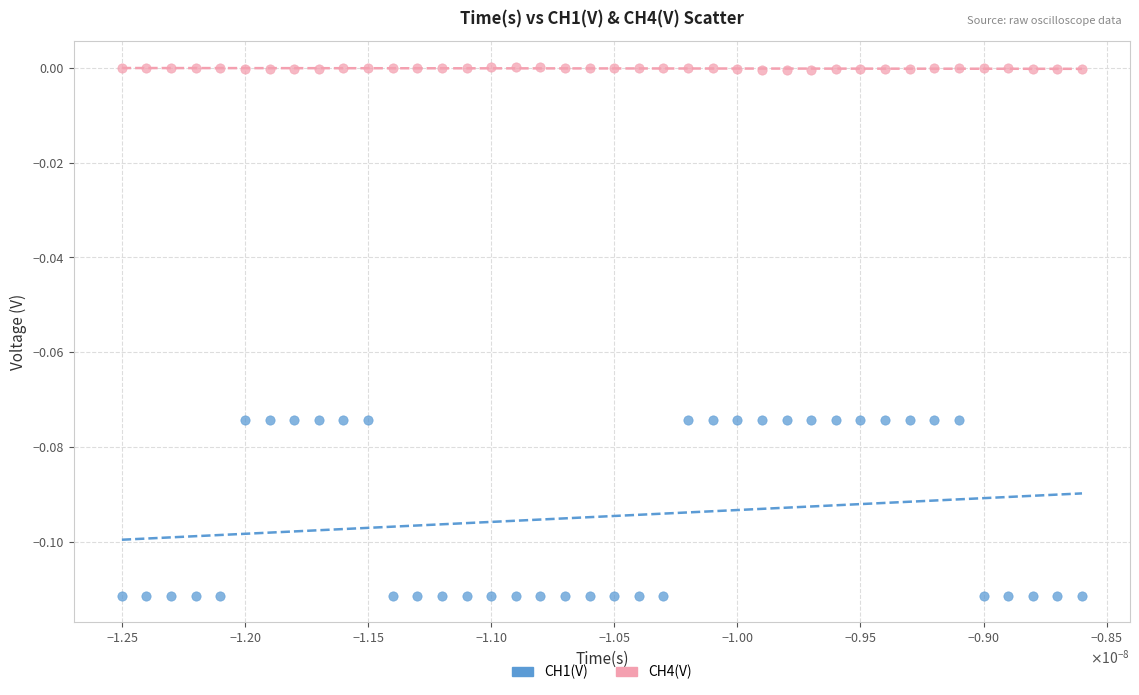

Which series reaches the maximum Y coordinate?

CH4(V)